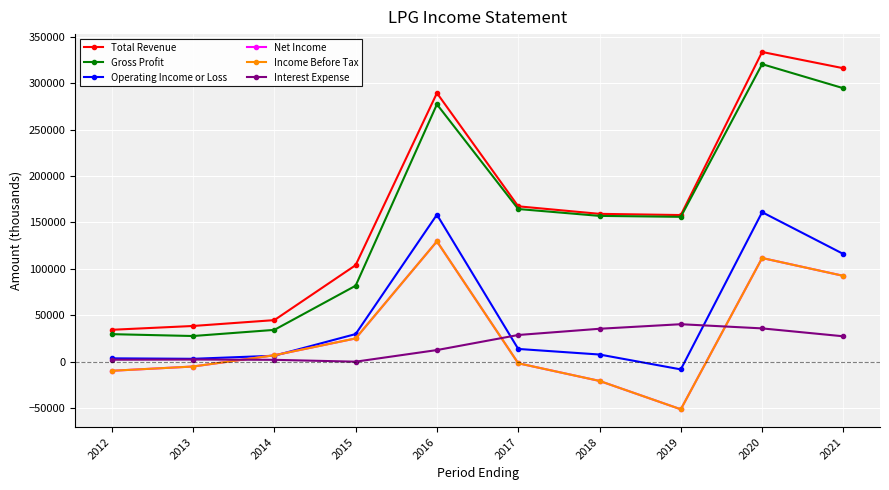

How many lines are shown in the chart?

6